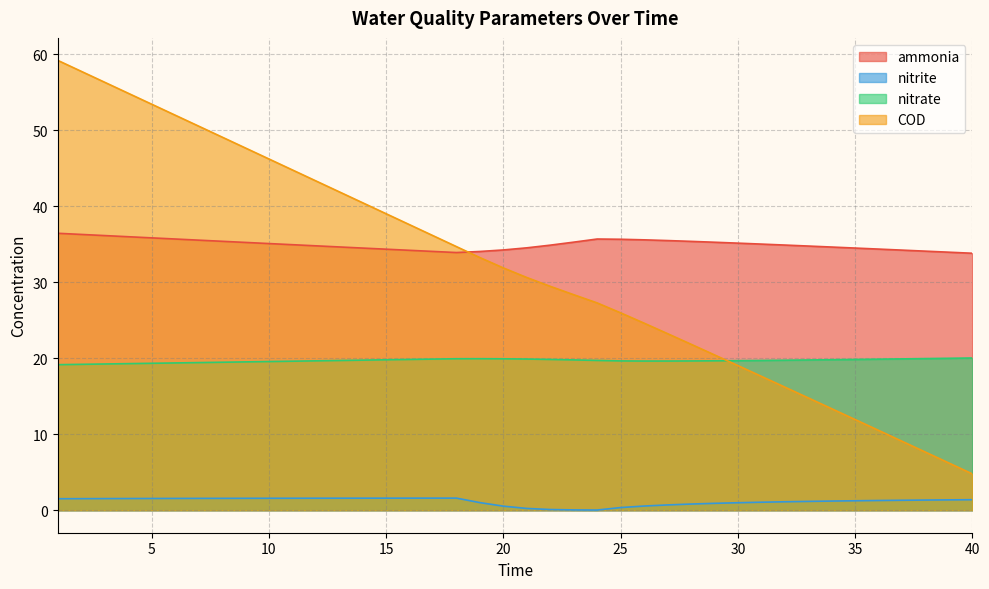

What is the value of the nitrite point at the 4th from the left?

1.5